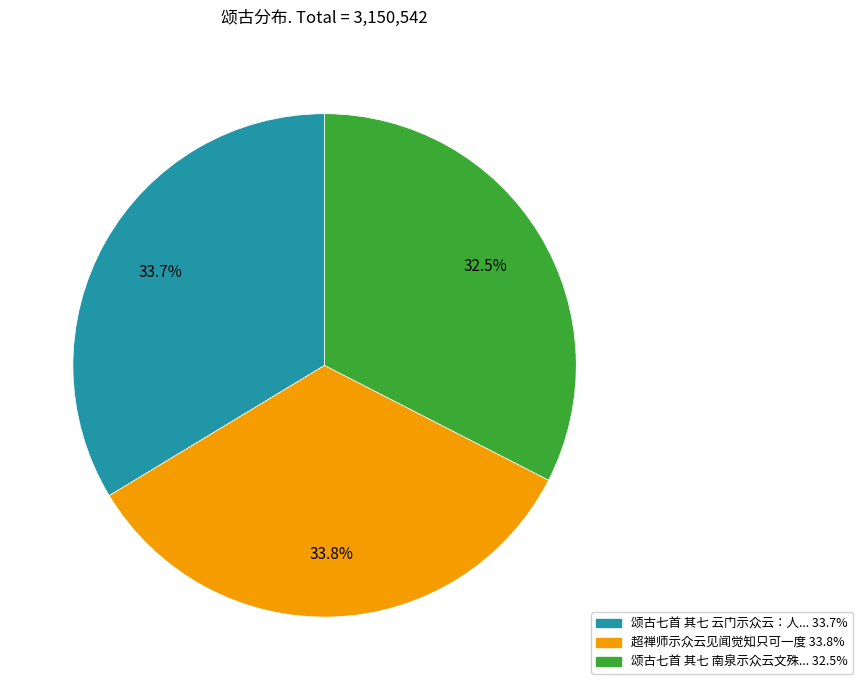

Is there a majority slice in this chart?

No